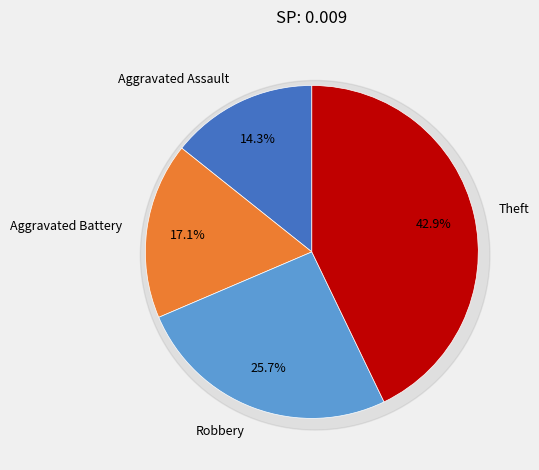

Is there a majority slice in this chart?

No